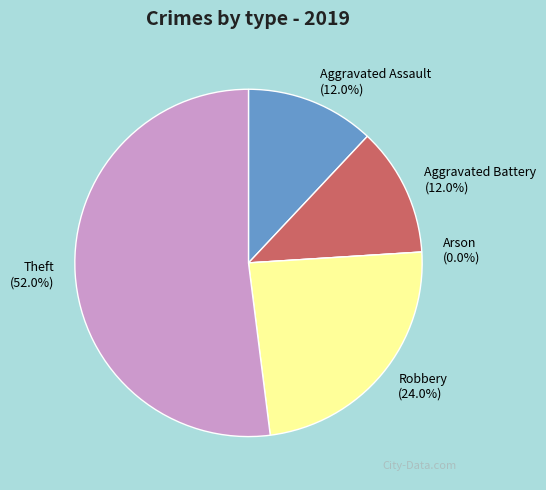

What percentage is the Theft slice, to the nearest percent?

52%